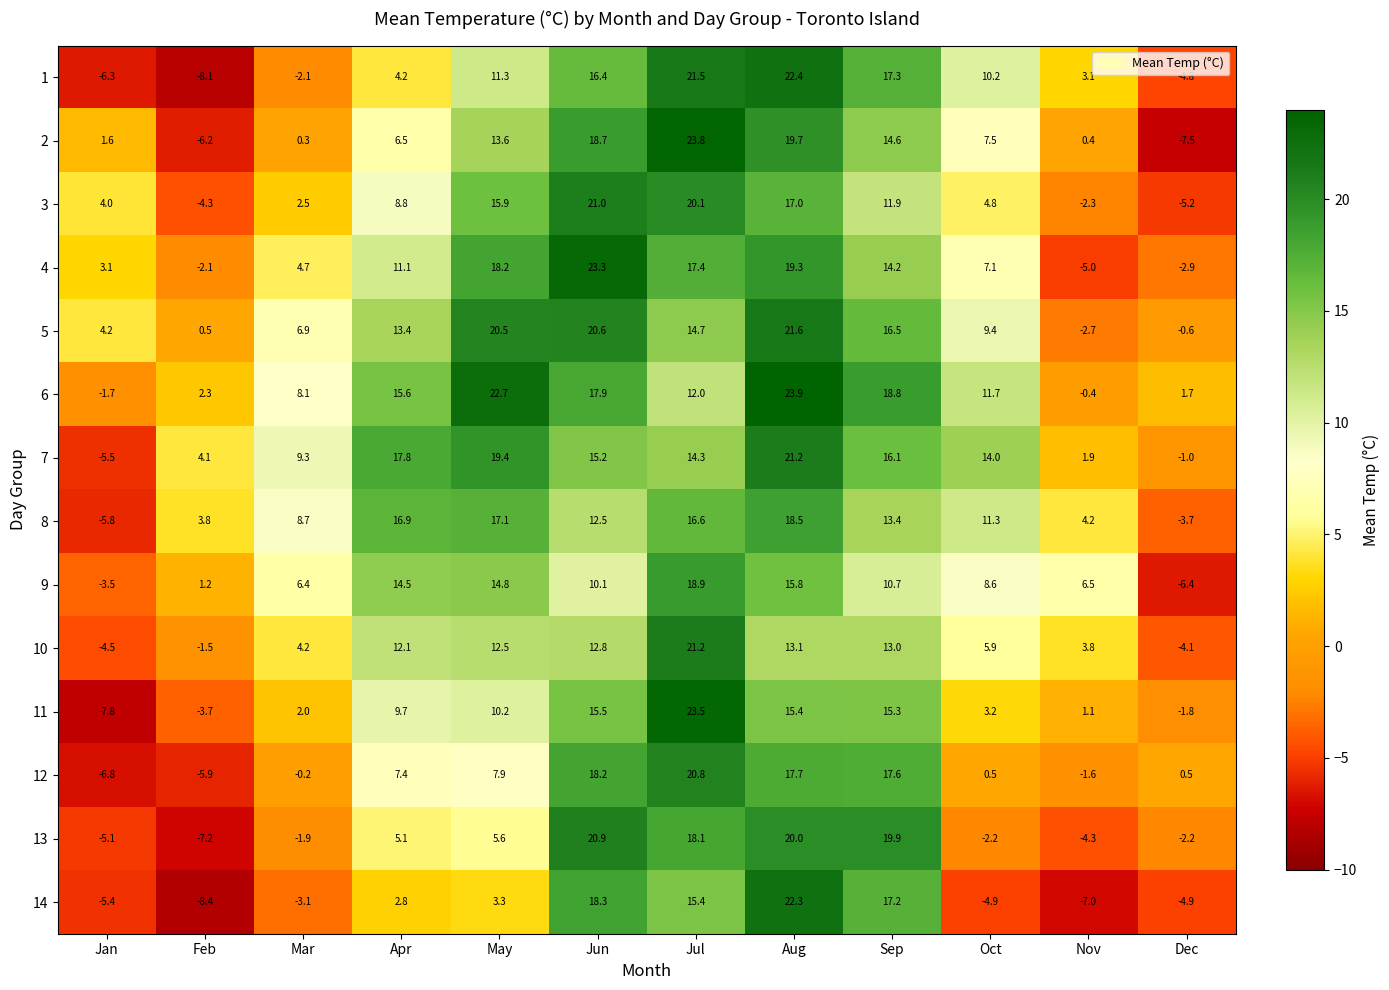

How many data points does each series have?

12